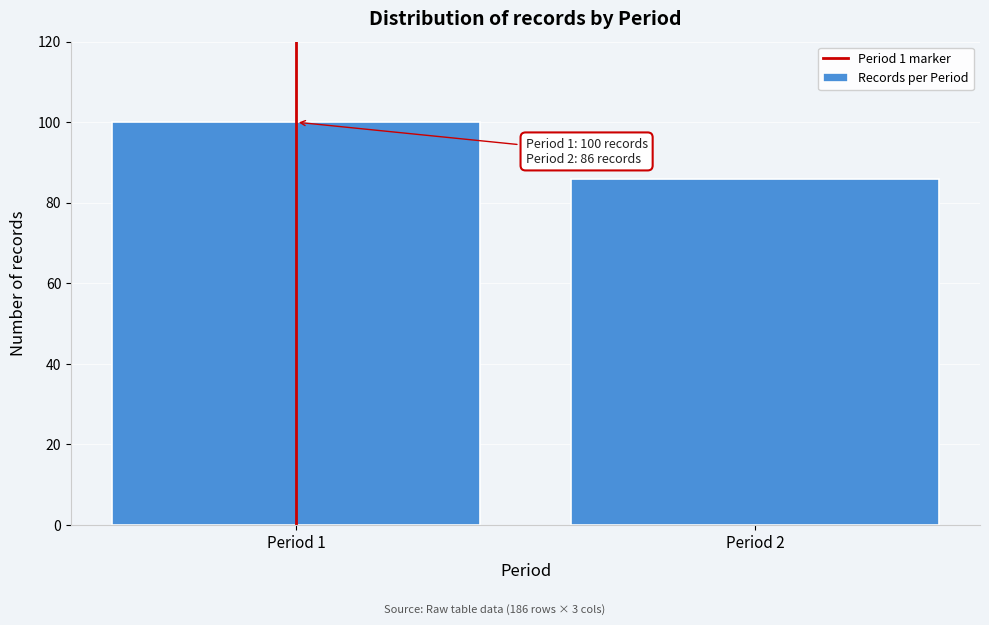

Reading right to left, what are all the values shown in this chart?

86	100